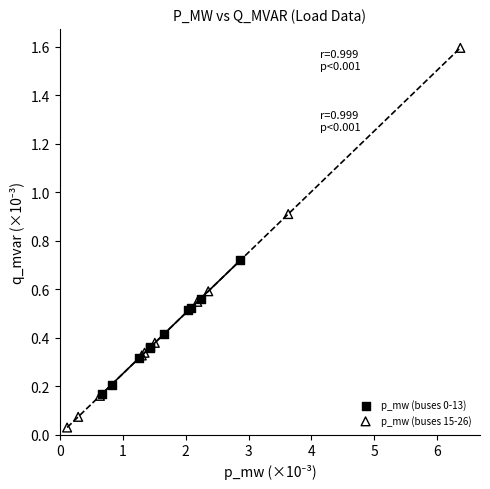

Which series contains the lowest Y value?

p_mw (buses 15-26)